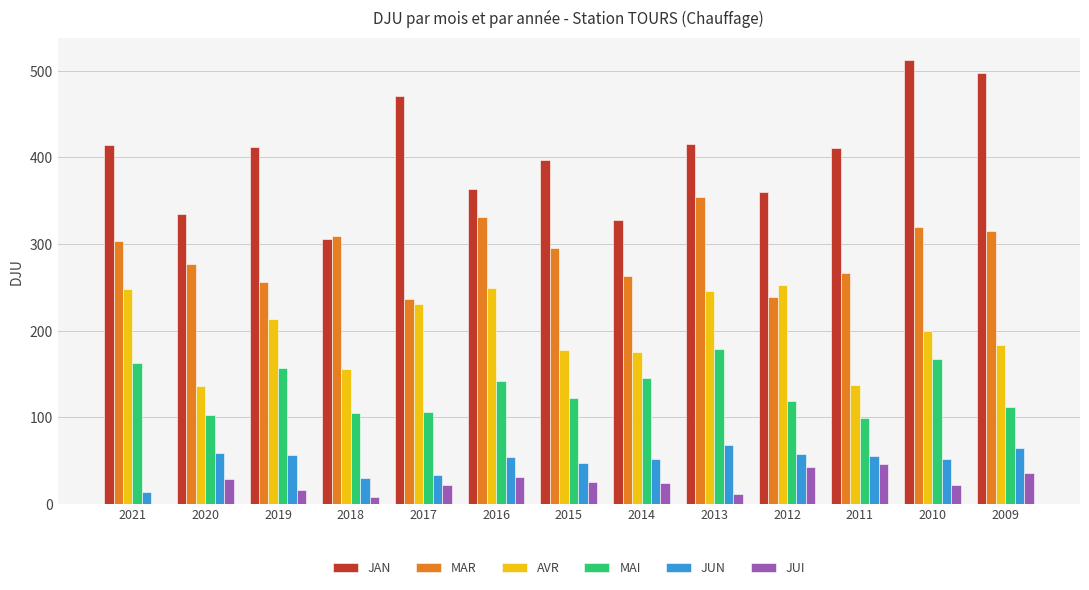

What is the sum of the MAR values at 2015 and 2016?

626.2